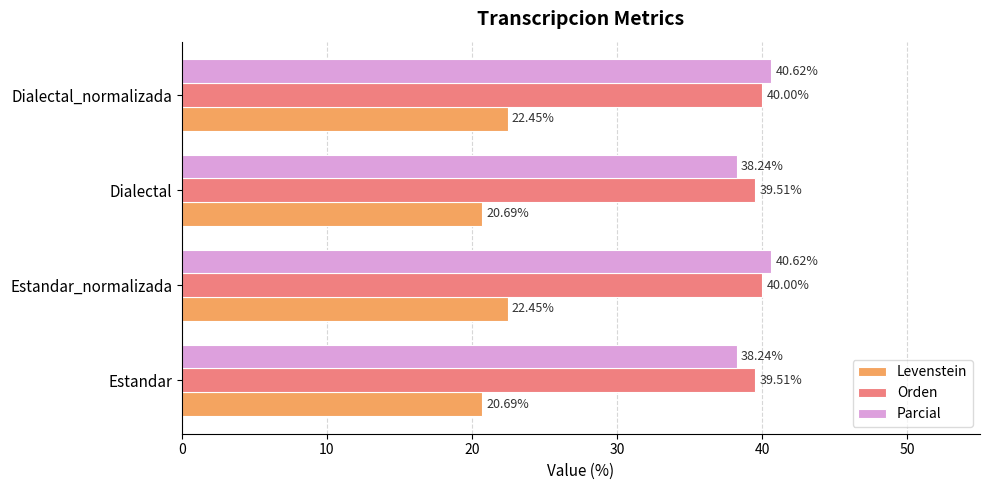

Is the value of Levenstein at Dialectal_normalizada greater than the value of Parcial at Estandar_normalizada?

No